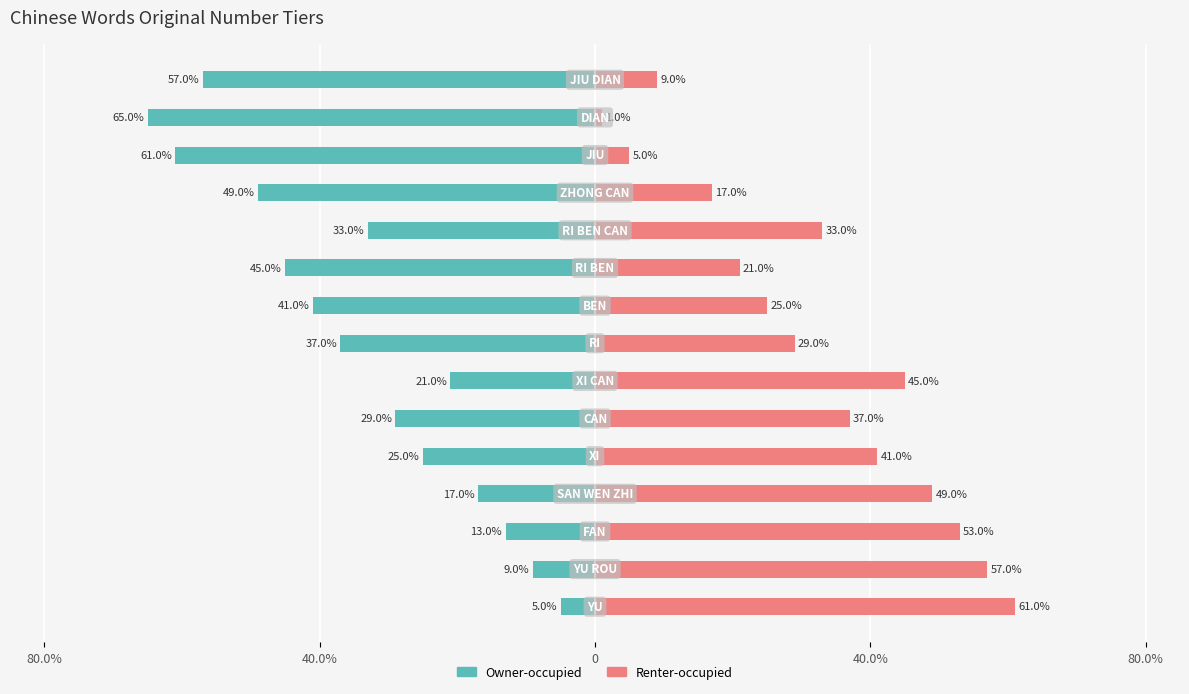

Rank the series at 9 from lowest to highest value.

Renter-occupied, Owner-occupied